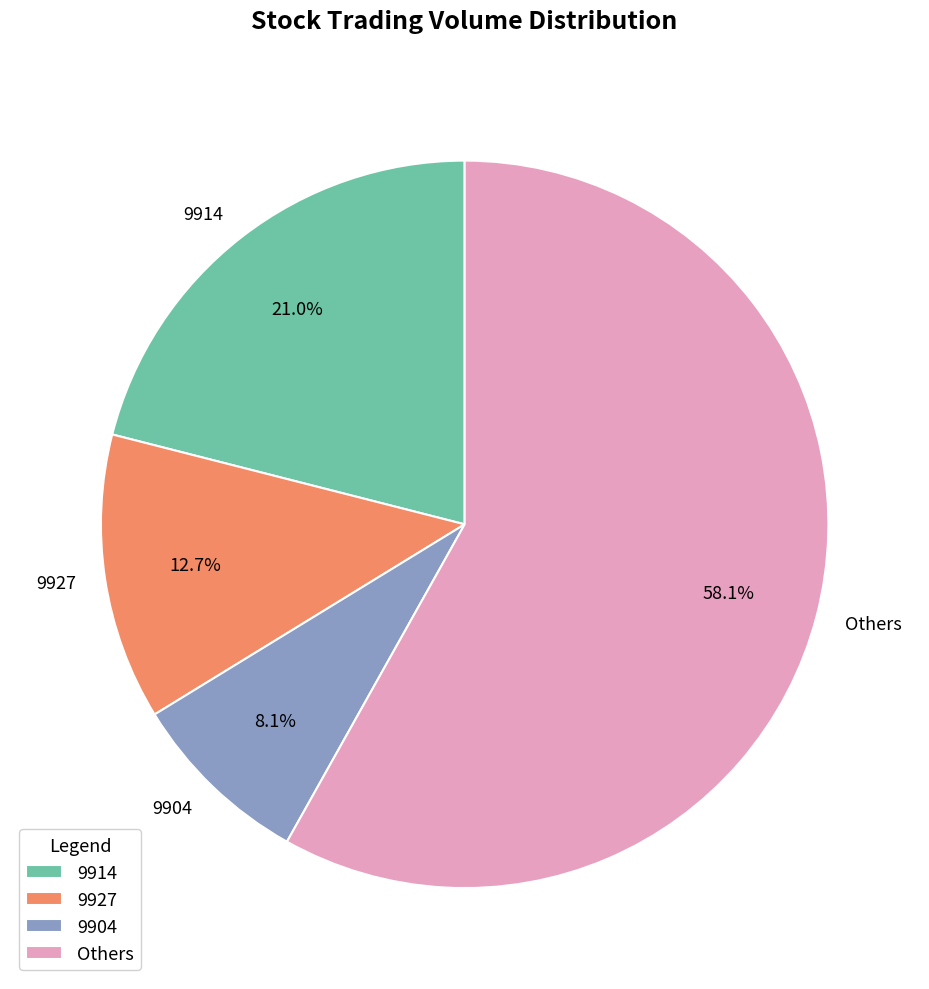

Is the sum of Others and 9914 greater than half?

Yes